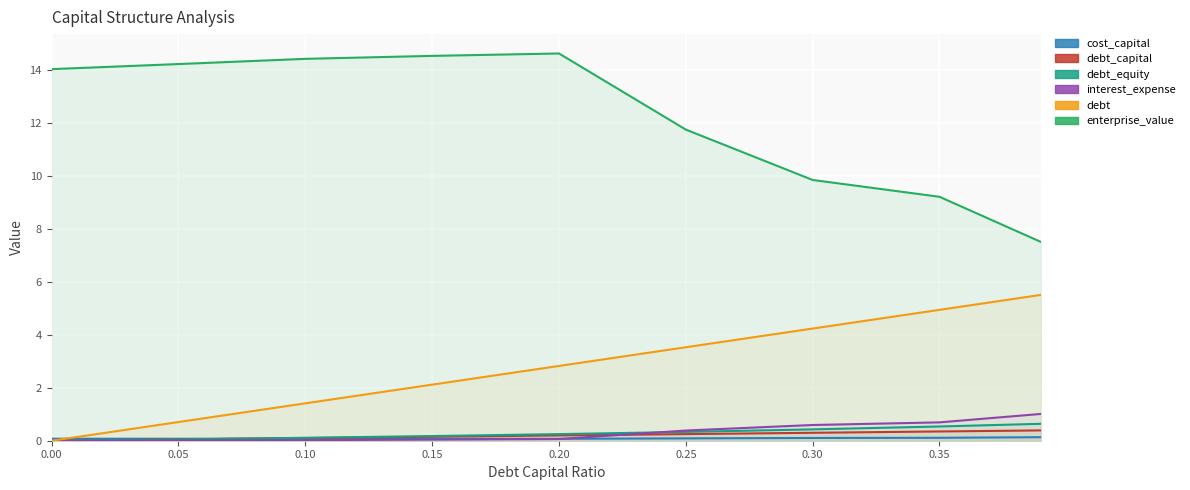

True or false: debt_capital has more than 2 interior local peaks.

False